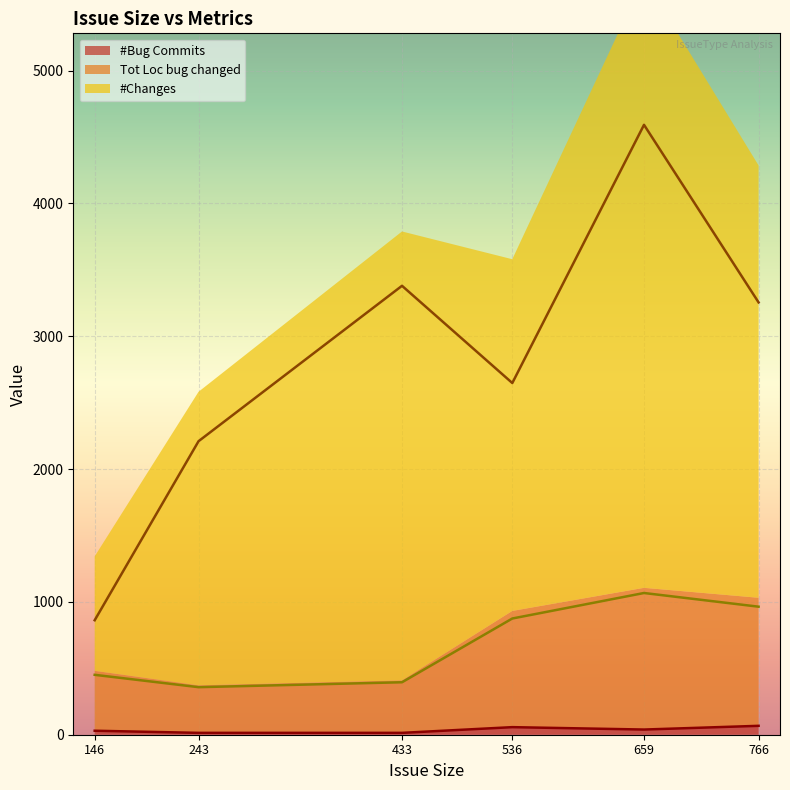

How many lines are shown in the chart?

3